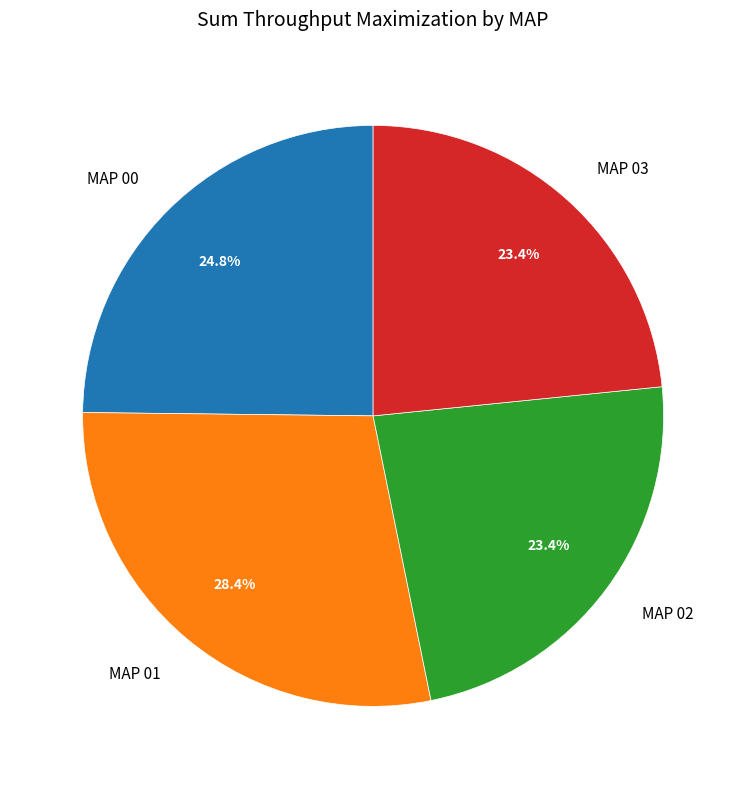

The MAP 00 slice represents 18% of the pie. True or false?

False